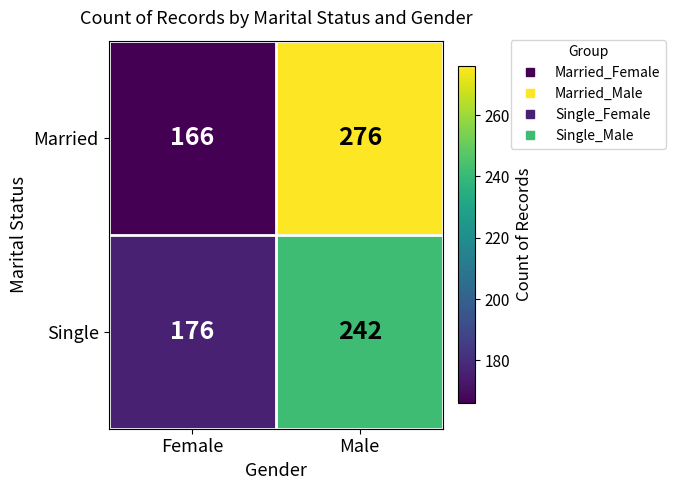

The Single series shows 176 at Female. True or false?

True